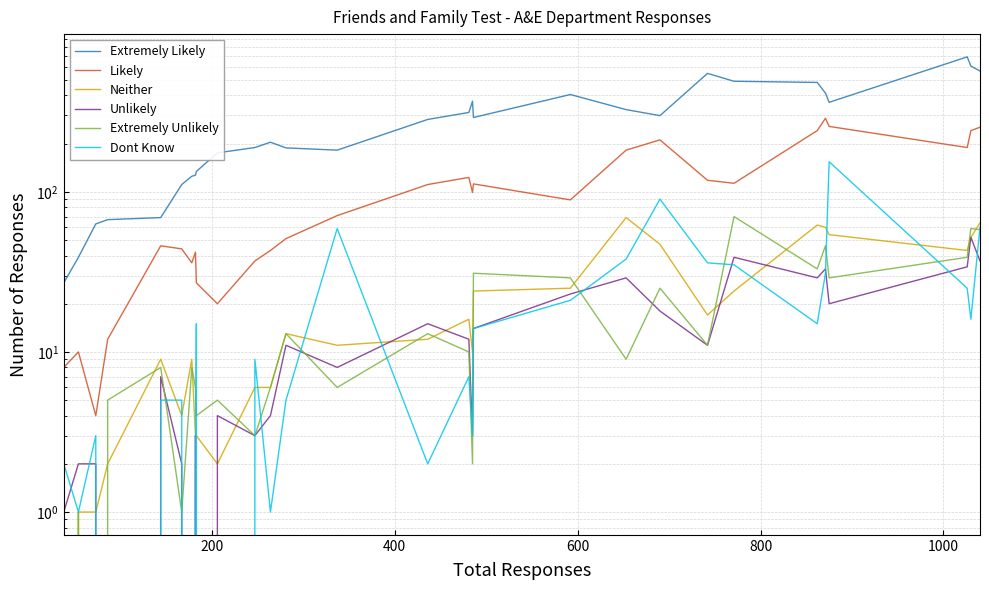

Reading right to left, extract all data points from this chart.

Extremely Likely: 568	610	696	362	413	482	490	549	299	326	405	291	368	313	283	182	188	204	189	175	134	127	125	111	69	67	63	39	27
Likely: 253	241	189	256	288	241	113	118	211	182	89	112	99	123	111	71	51	43	37	20	27	42	36	44	46	12	4	10	8
Neither: 64	52	43	54	60	62	24	17	47	69	25	24	10	16	12	11	13	6	6	2	3	3	9	4	9	2	1	1	0
Unlikely: 37	52	34	20	33	29	39	11	18	29	23	14	3	12	15	8	11	4	3	4	0	3	0	2	7	0	2	2	1
Extremely Unlikely: 58	59	39	29	46	33	70	11	25	9	29	31	2	10	13	6	13	6	3	5	4	6	8	1	8	5	0	1	0
Dont Know: 60	16	25	154	31	15	35	36	90	38	21	14	3	7	2	59	5	1	9	0	15	1	0	5	5	0	3	1	2